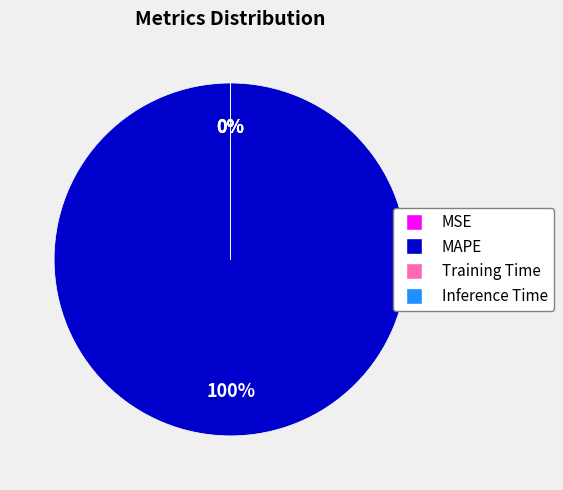

What is the majority slice?

MAPE